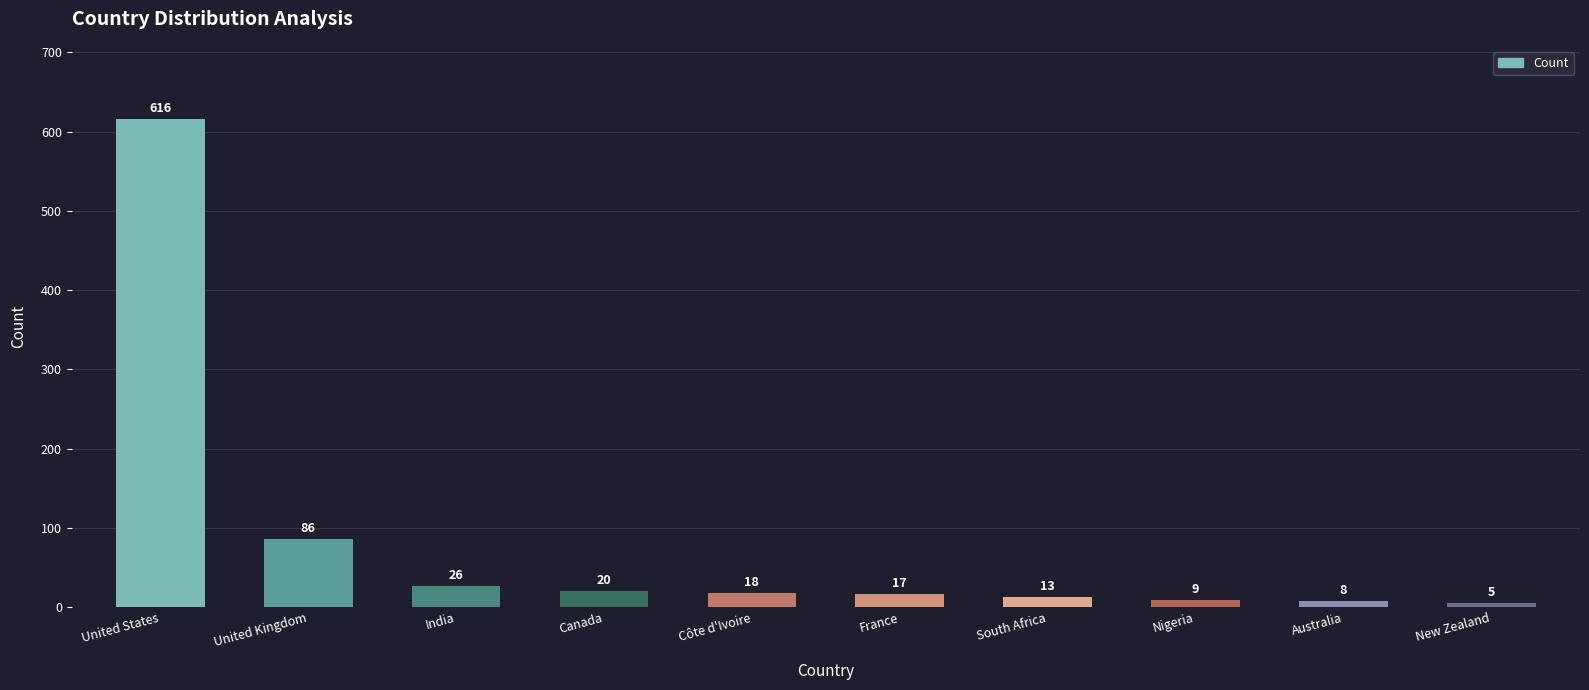

What is the maximum value shown in the chart?

616